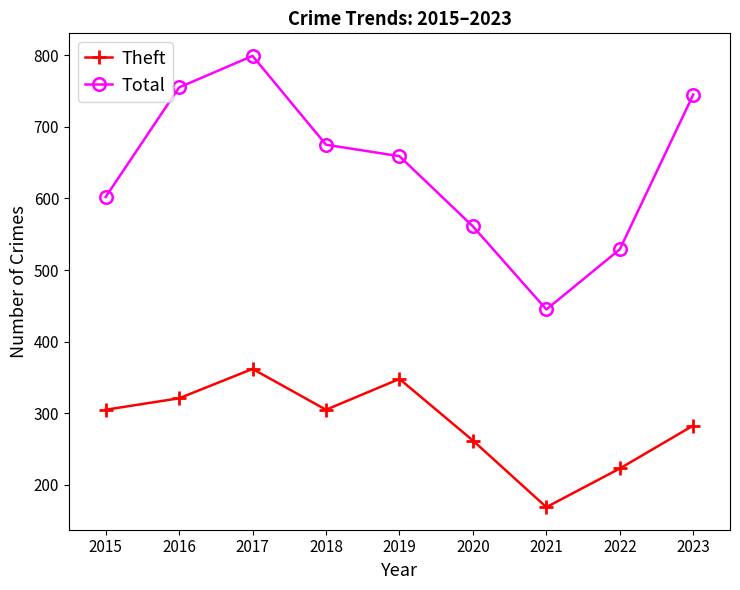

How many lines are shown in the chart?

2